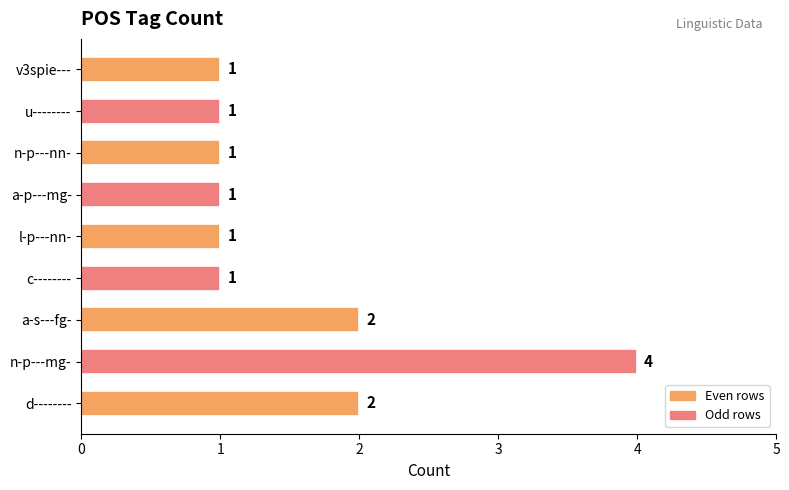

How many bars are there in total?

9